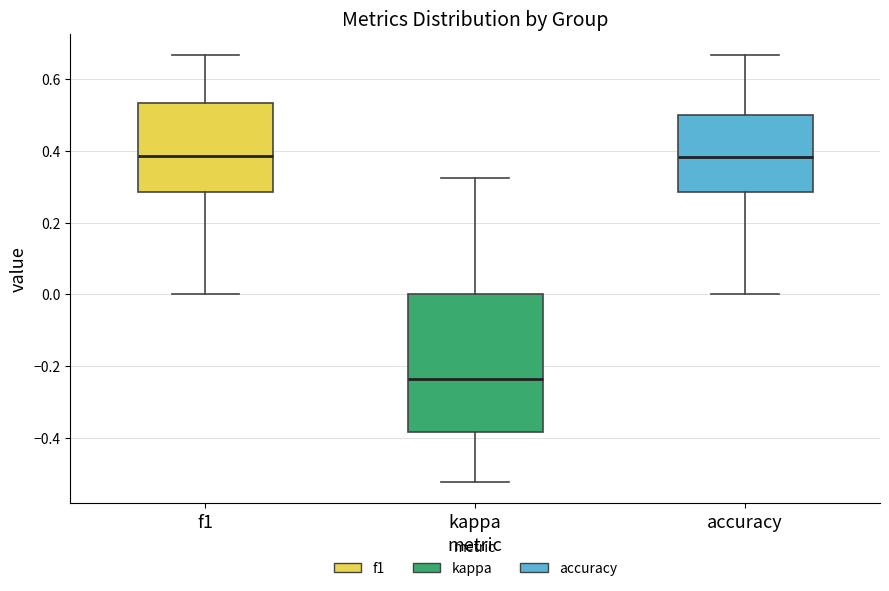

Where does the upper whisker of the box for kappa end on the y-axis? The values are not printed on the chart, so give them approximately, as read against the axis.

0.32